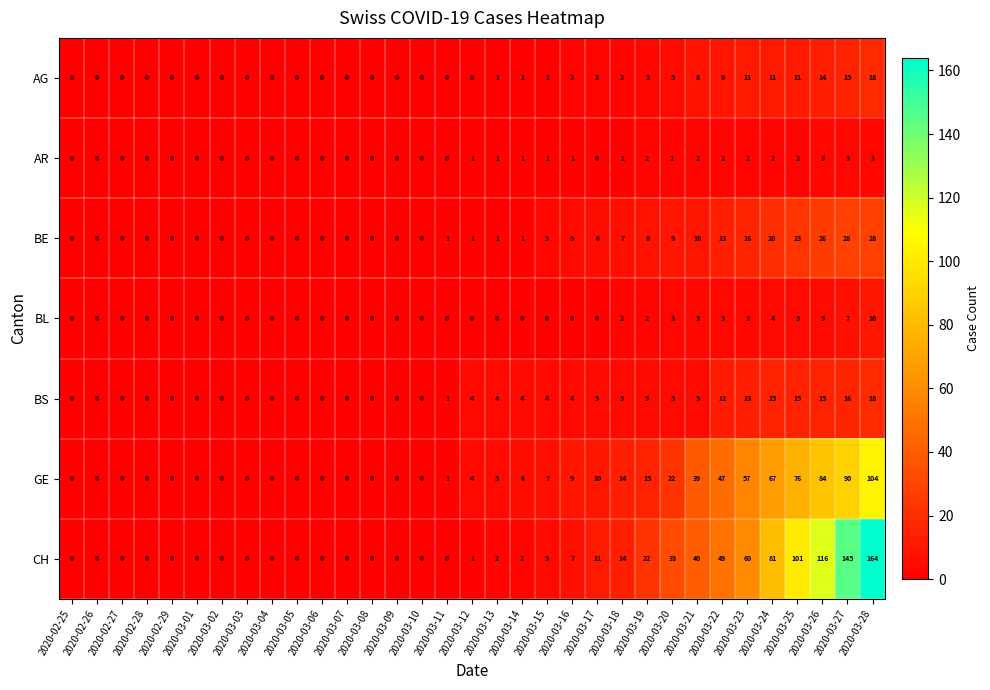

Which series has the largest range (max minus min)?

CH